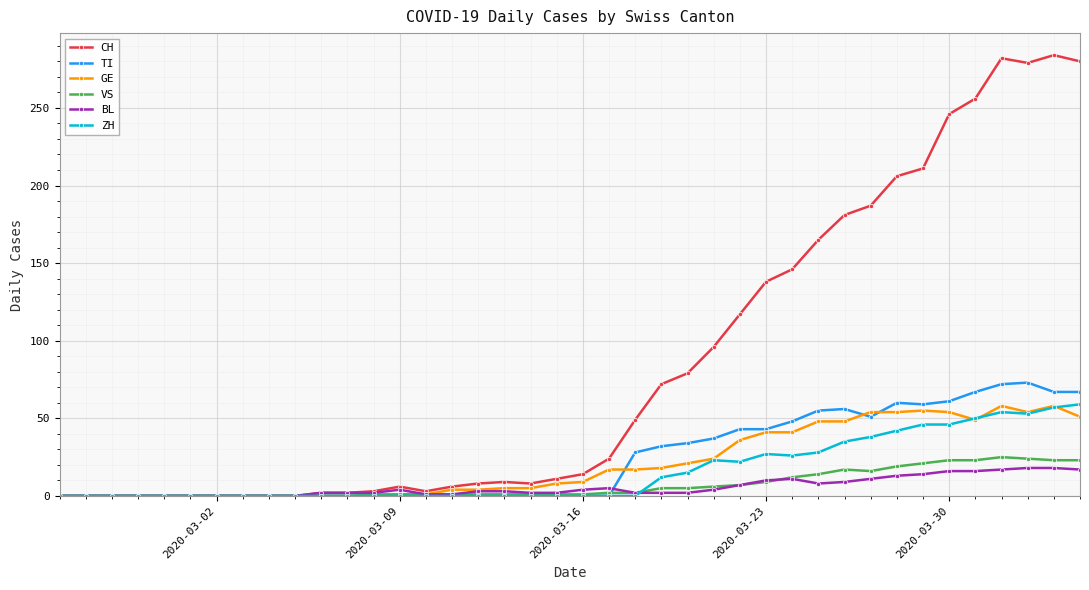

True or false: BL has more than 0 interior local peaks.

True